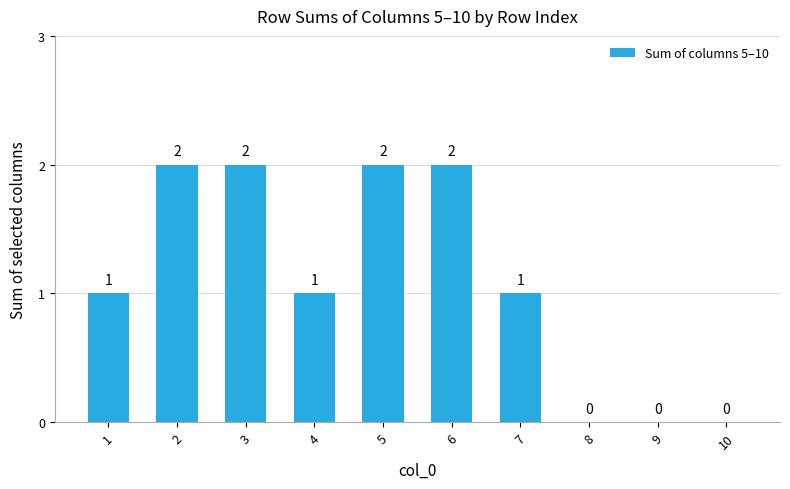

Between 4 and 5, which is larger?

5